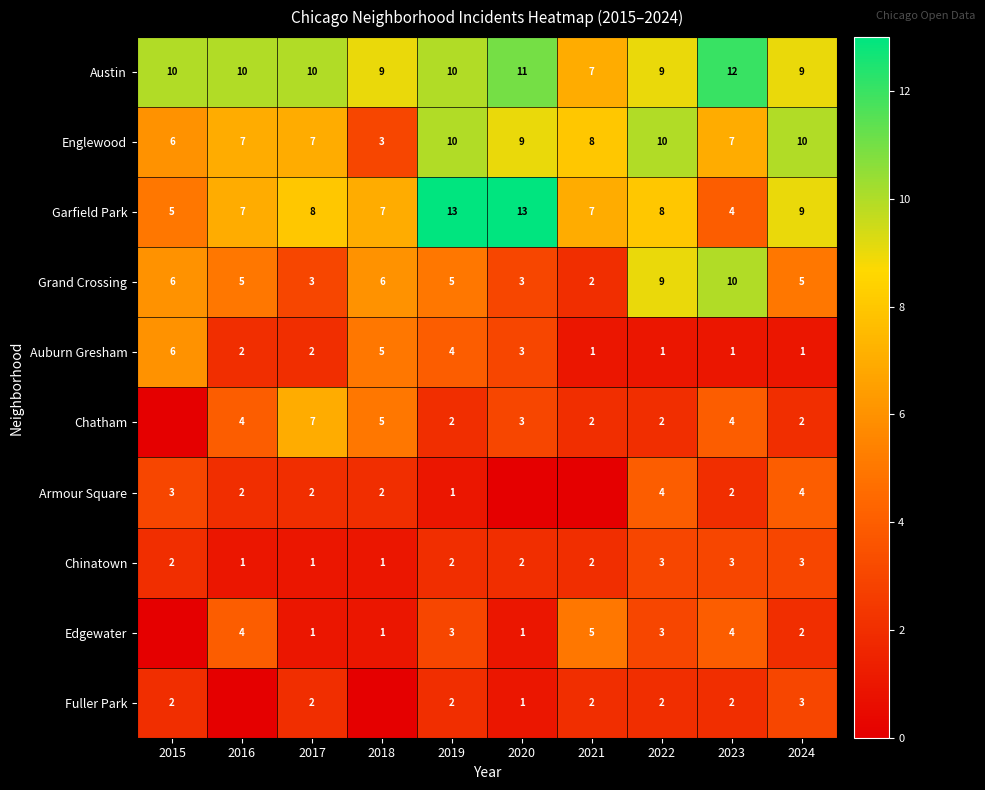

What is the maximum value shown in the chart?

13